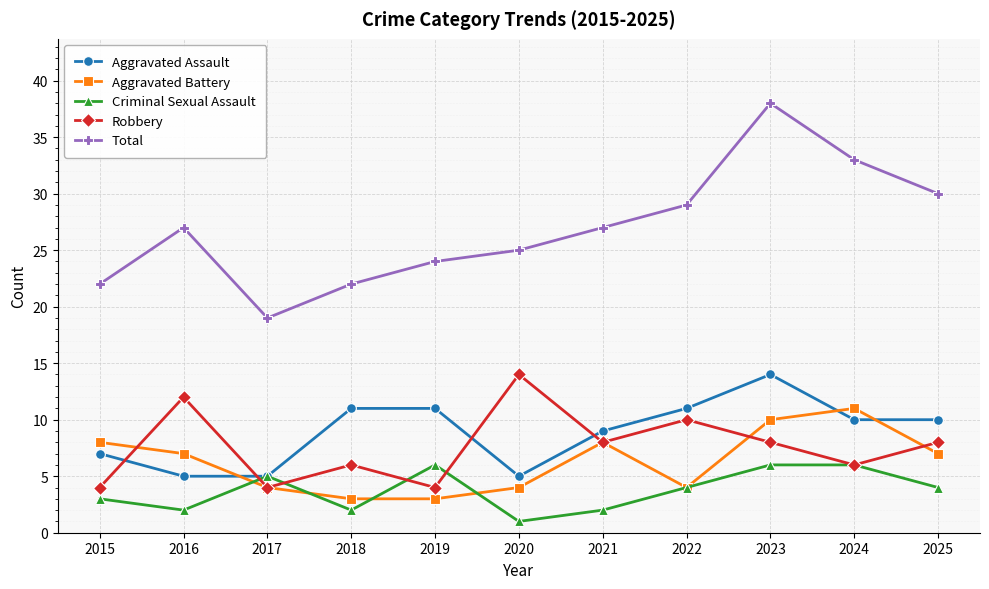

What is the value of the Total point at the 9th from the left?

38